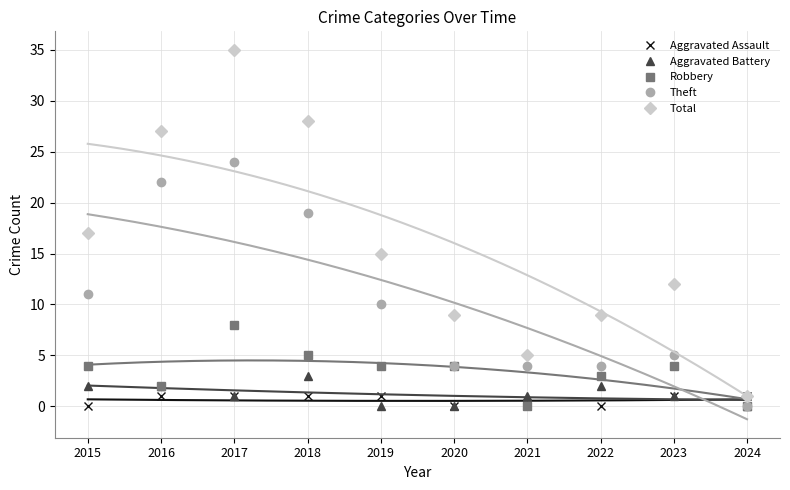

Which category has the lowest value across all series?

2015